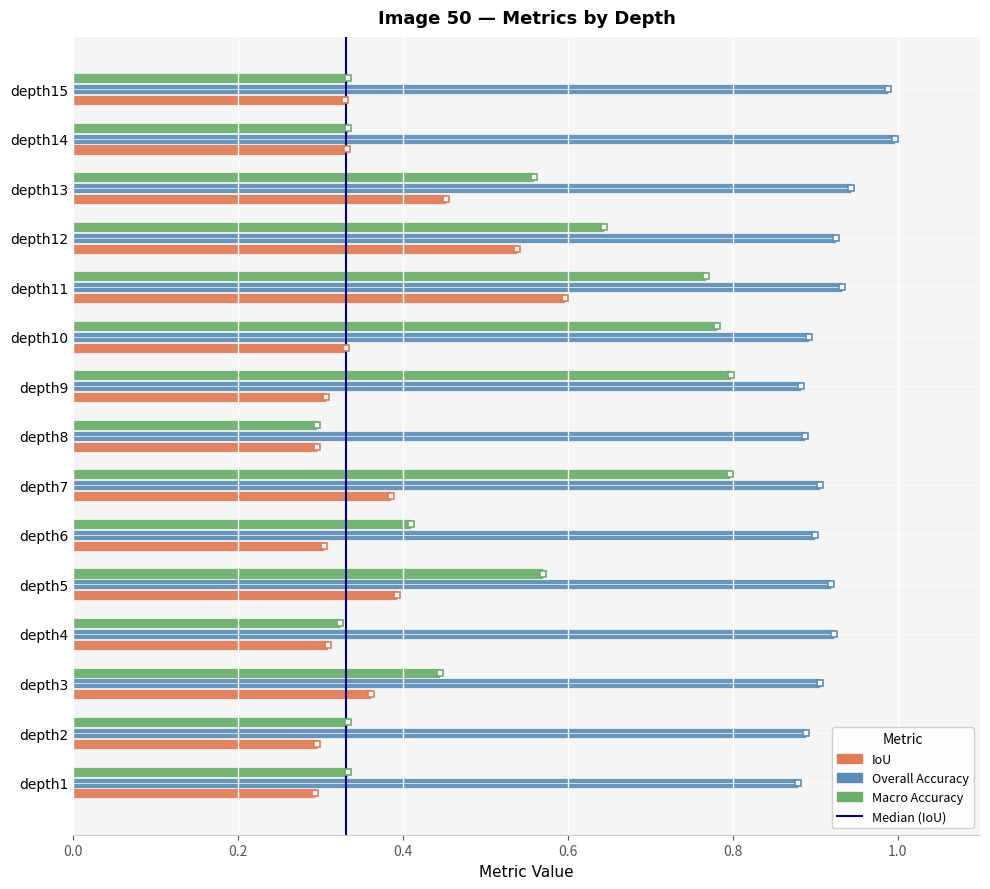

Which series has the largest total across all categories?

Overall Accuracy